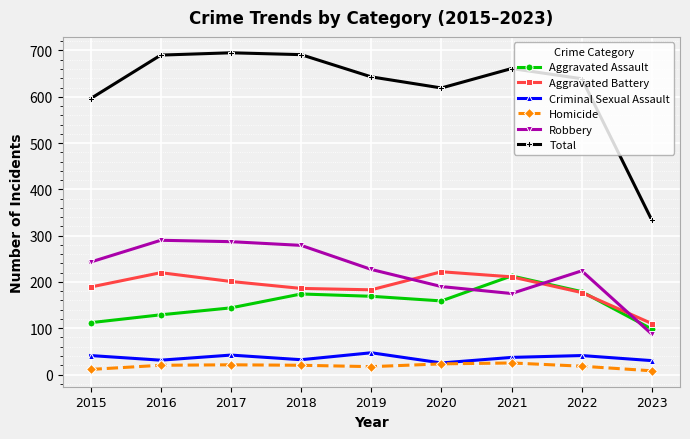

The value of Homicide at 2016 is 20. True or false?

True